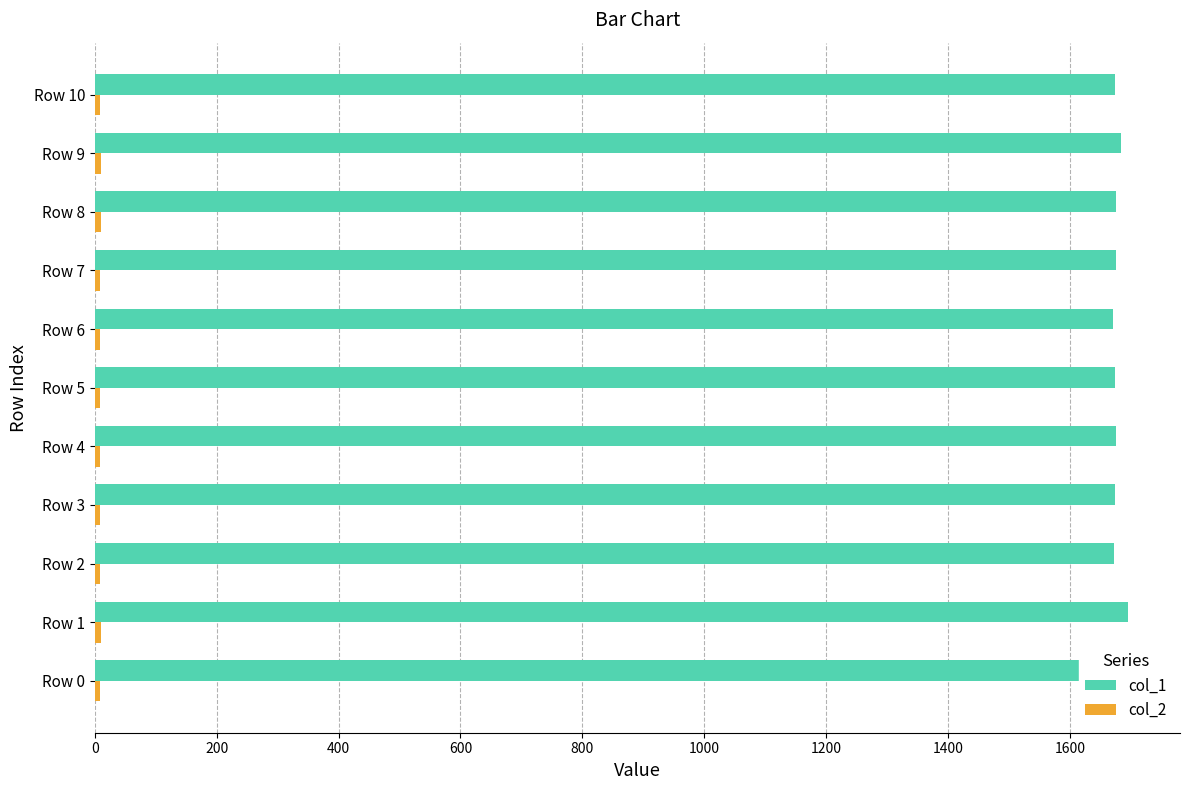

What is the maximum value shown in the chart?

1695.6